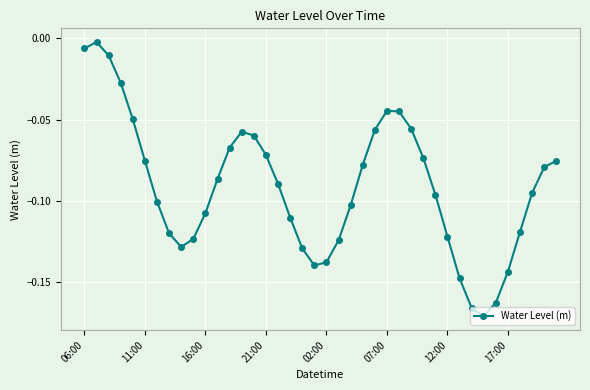

What is the sum of all values?

-3.7